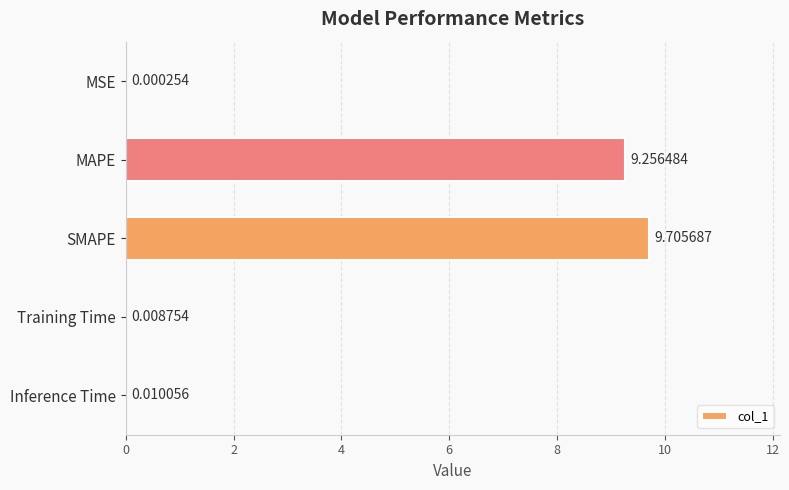

What is the sum of all values?

19.0